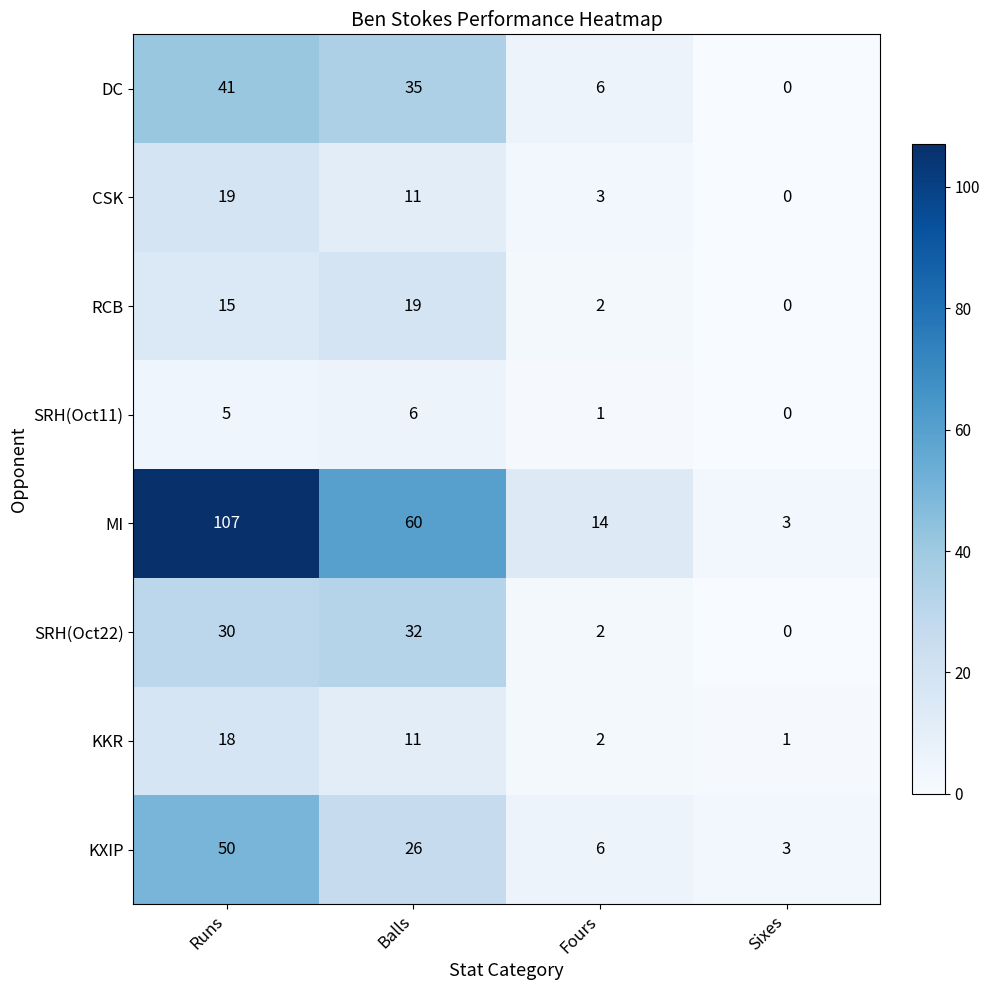

What is the sum of the RCB values at Runs and Balls?

34